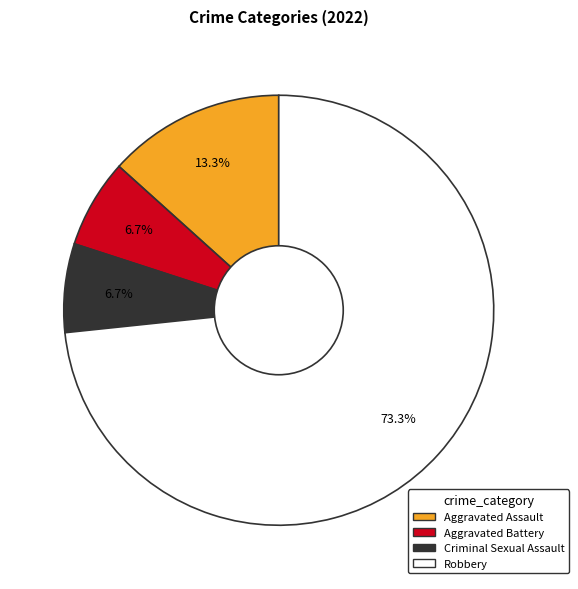

Approximately how many times larger is the value at Criminal Sexual Assault compared to Aggravated Assault?

0.5